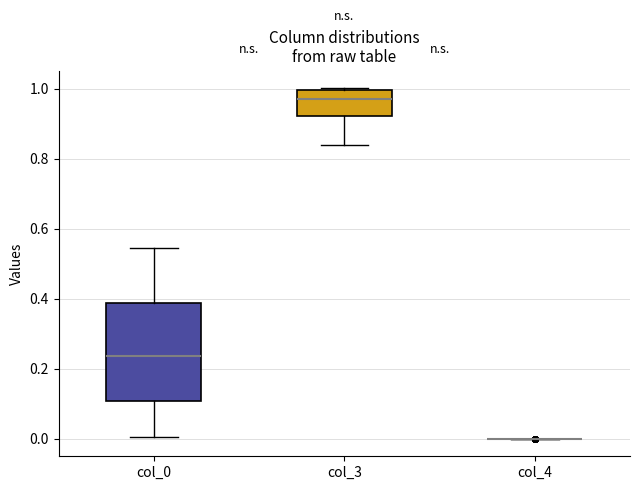

Reading left to right, transcribe this box plot: for each box, give where its median line is, the range the box spans, and where its two whiskers end, as read against the y-axis. The values are not printed on the chart, so give them approximately, as read against the axis.

col_0: median 0.24, box 0.10 to 0.38, whiskers 0.00 to 0.54
col_3: median 0.98, box 0.92 to 1.00, whiskers 0.84 to 1.00 (just above the box's upper edge)
col_4: box collapsed to a line at 0.00, whiskers 0.00 to 0.00